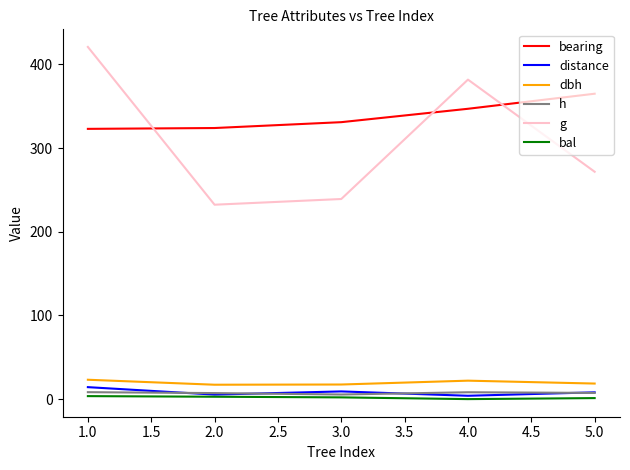

What are all the series names shown in the legend?

bearing, distance, dbh, h, g, bal